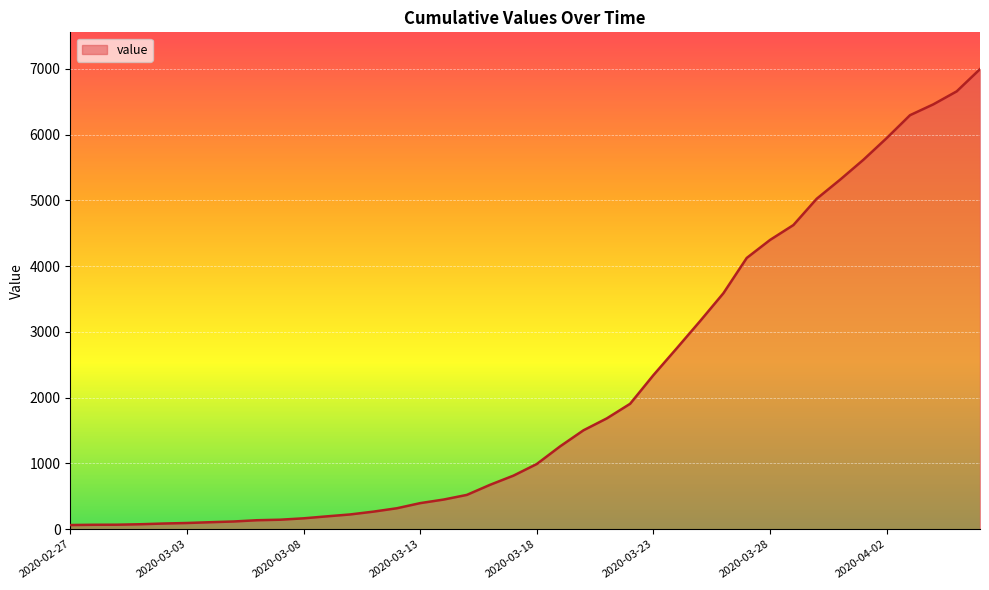

What is the greatest value displayed?

6994